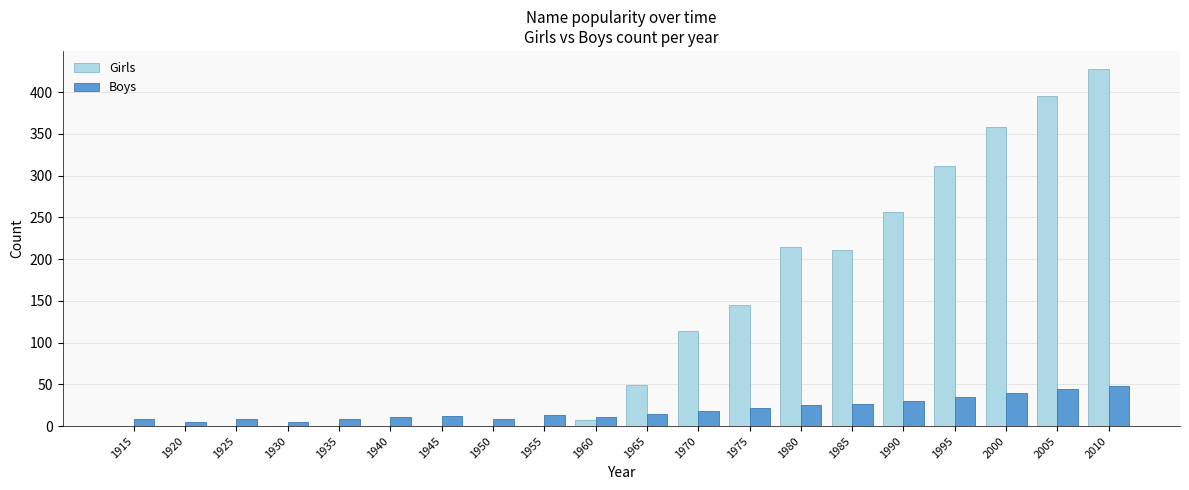

Read the Boys value at 1940.

11